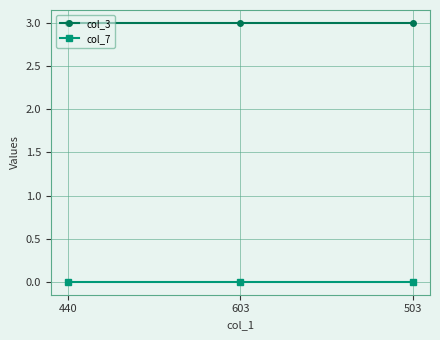

How many series are shown in this chart?

2